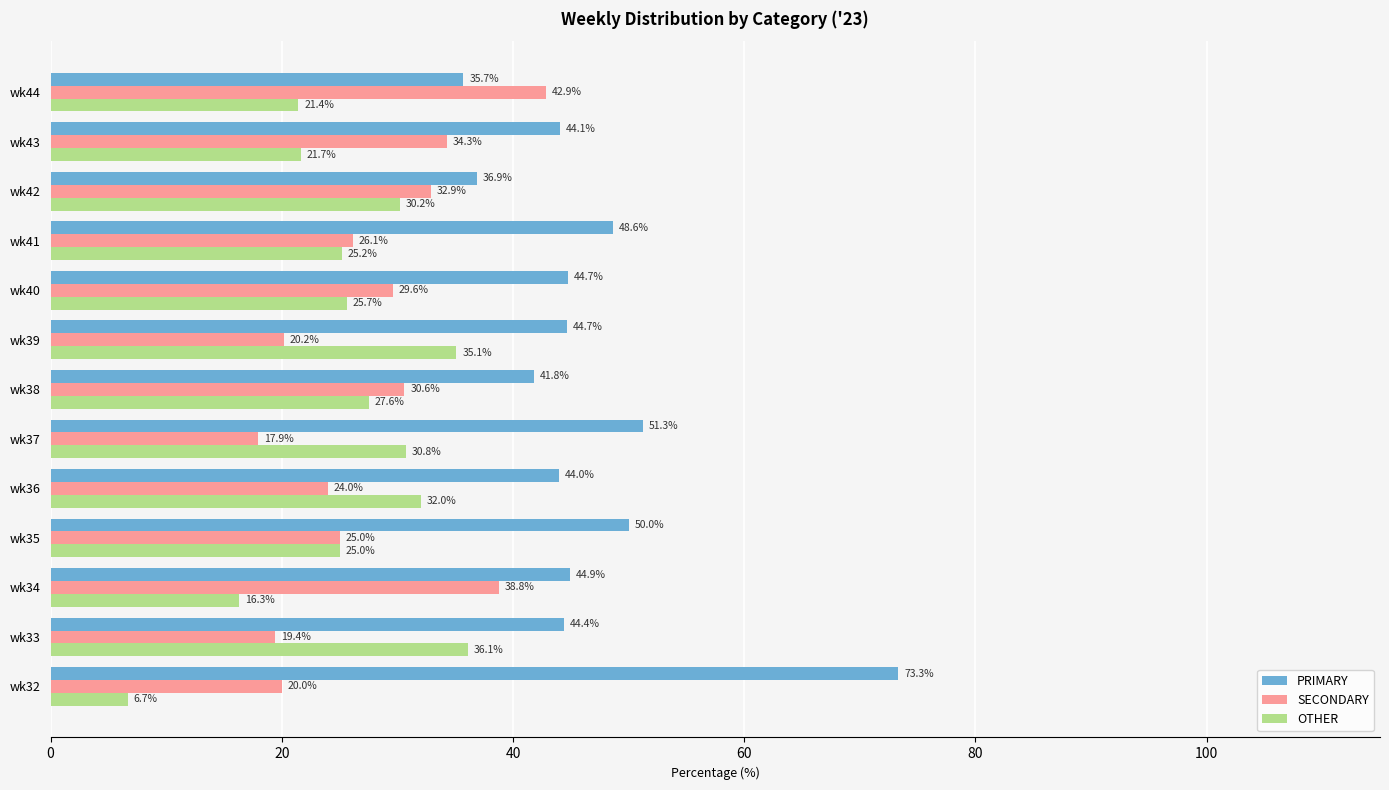

The PRIMARY series shows 48.6 at wk41. True or false?

True